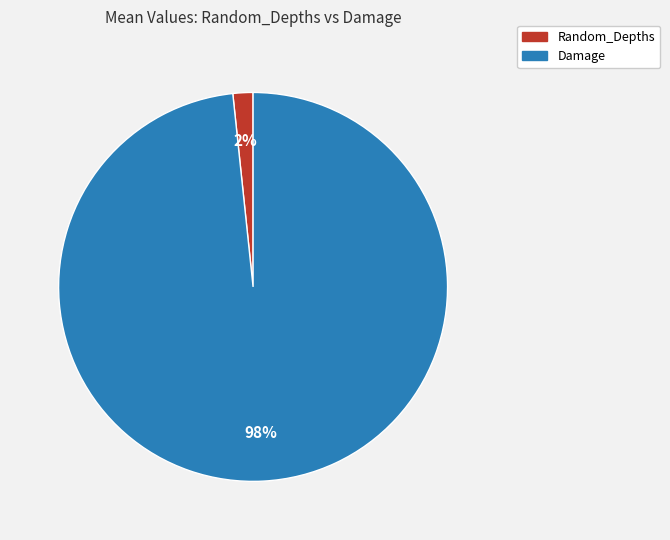

Which category has the smallest portion of the pie?

Random_Depths